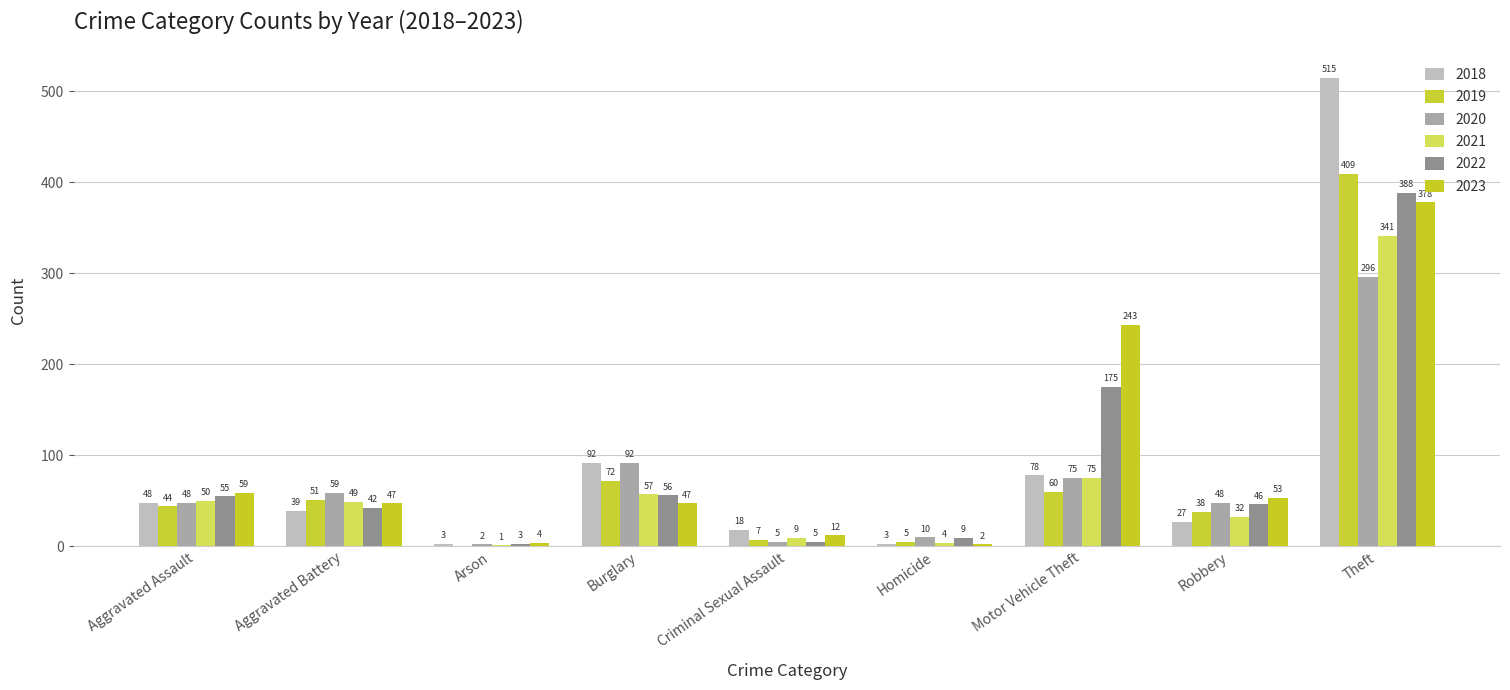

Reading left to right, list all the values displayed in this chart.

2018: 48	39	3	92	18	3	78	27	515
2019: 44	51	0	72	7	5	60	38	409
2020: 48	59	2	92	5	10	75	48	296
2021: 50	49	1	57	9	4	75	32	341
2022: 55	42	3	56	5	9	175	46	388
2023: 59	47	4	47	12	2	243	53	378